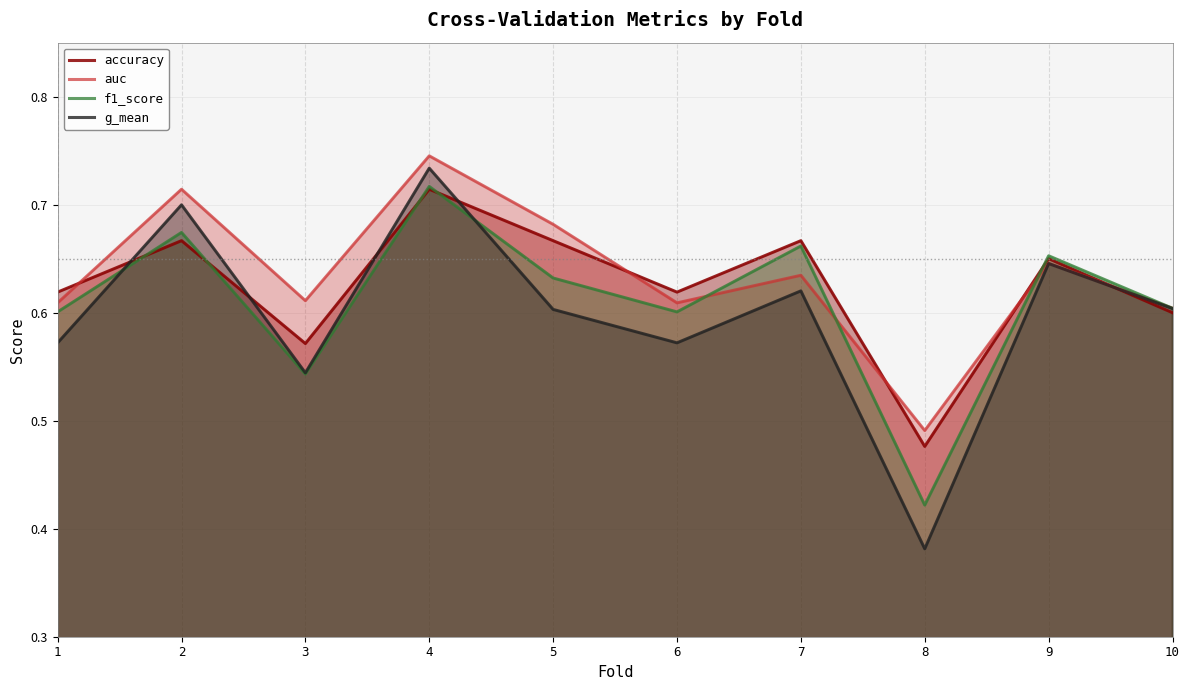

Is it true that g_mean equals 0.6 at 10?

True